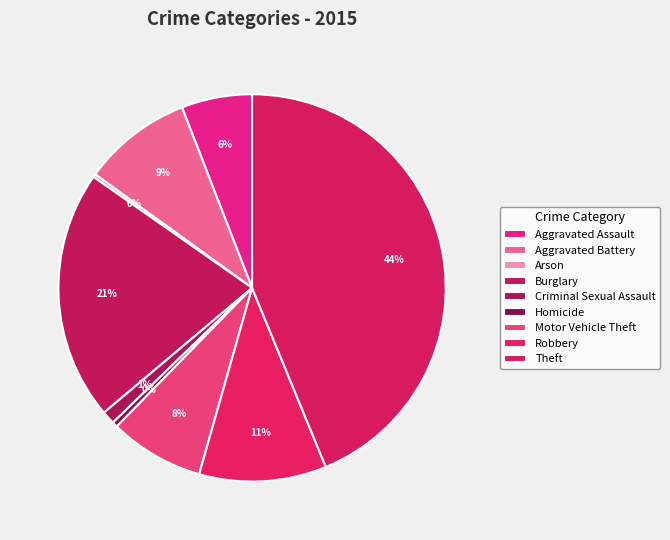

To the nearest percent, what is the average slice percentage?

11%